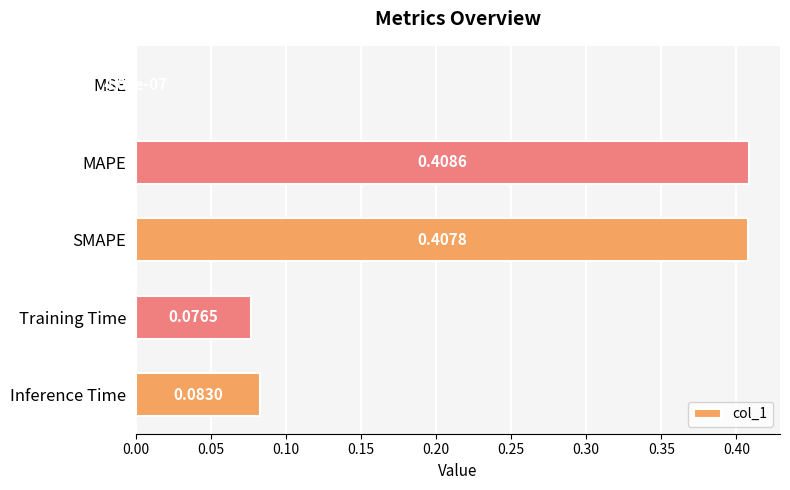

At which label is the value closest to 0?

MSE